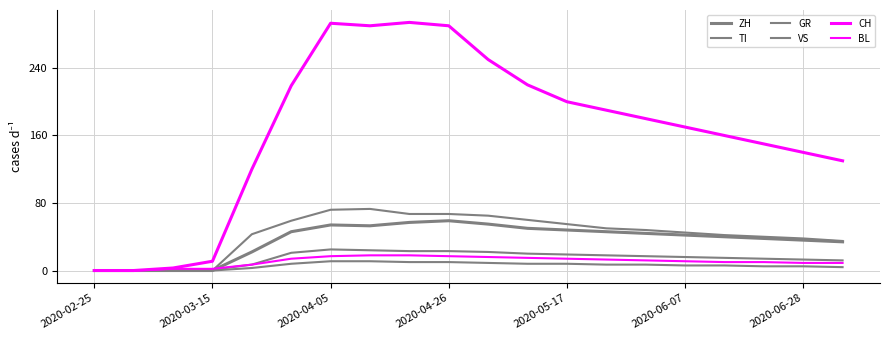

Does the chart have visible grid lines?

Yes